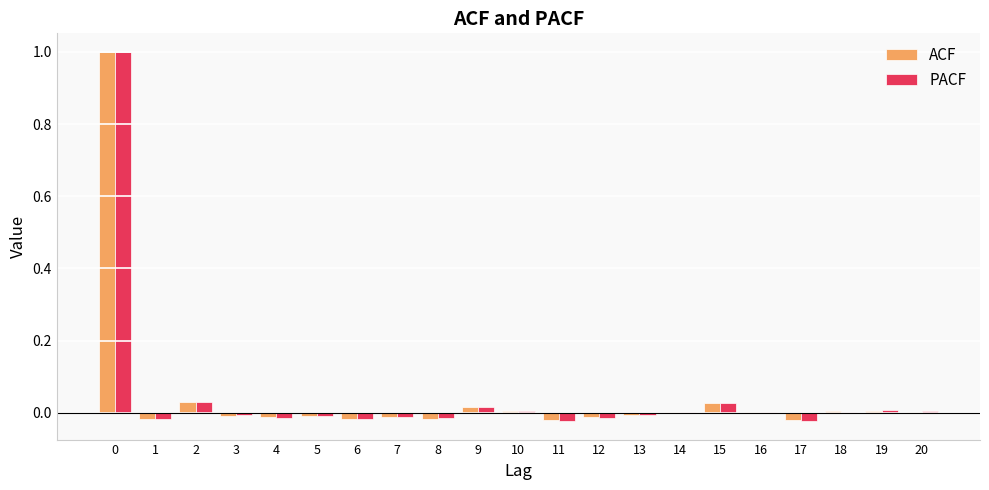

Count the number of categories in the chart.

21